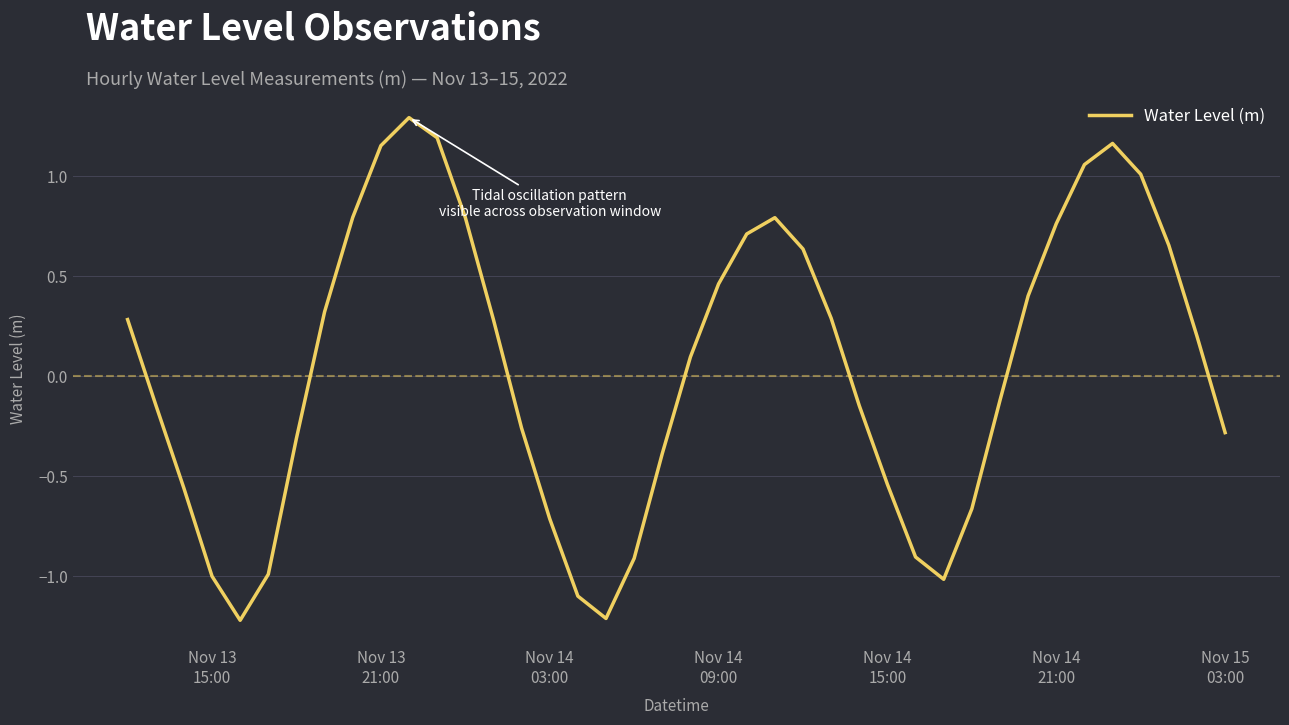

What is the difference between the maximum and minimum values?

2.5